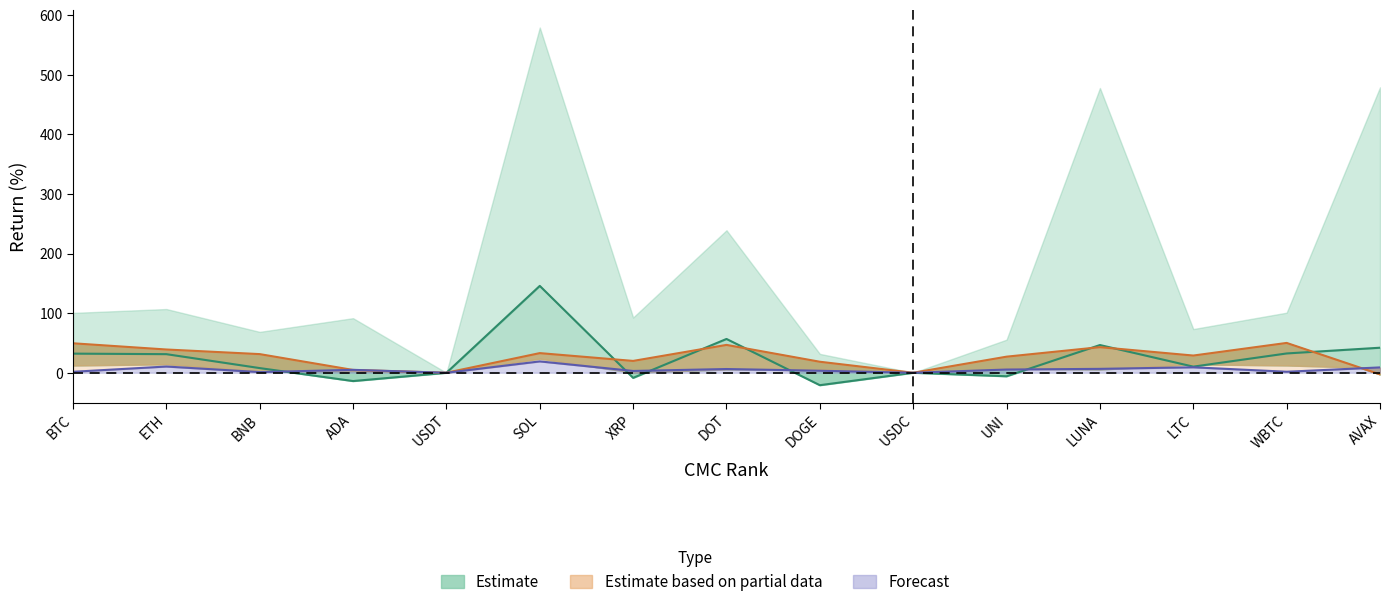

Which series ends up on top after the final intersection of Estimate based on partial data and Forecast?

Forecast